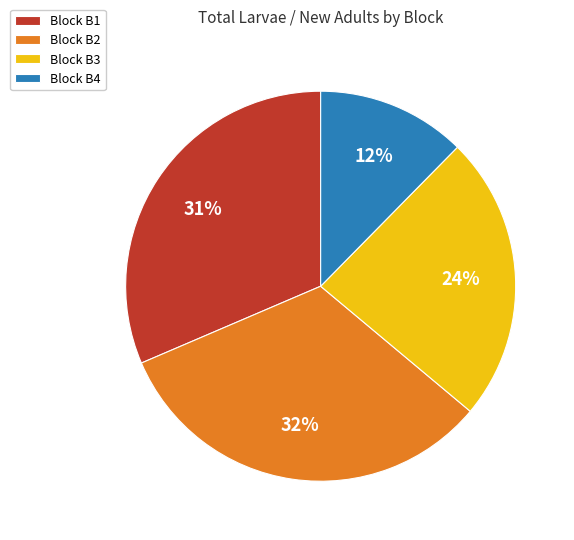

Is the sum of Block B1 and Block B2 greater than half?

Yes